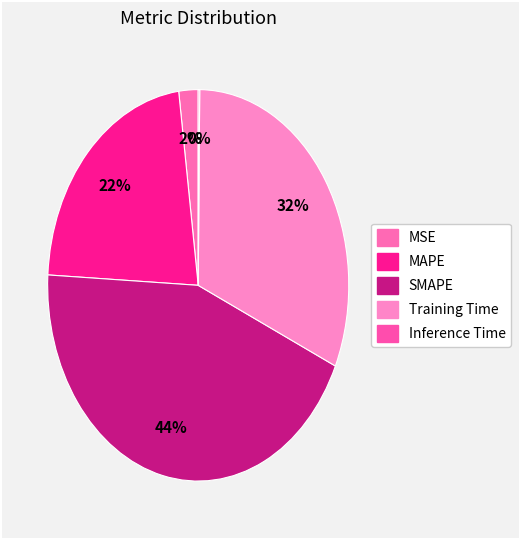

Which slice is the largest?

SMAPE